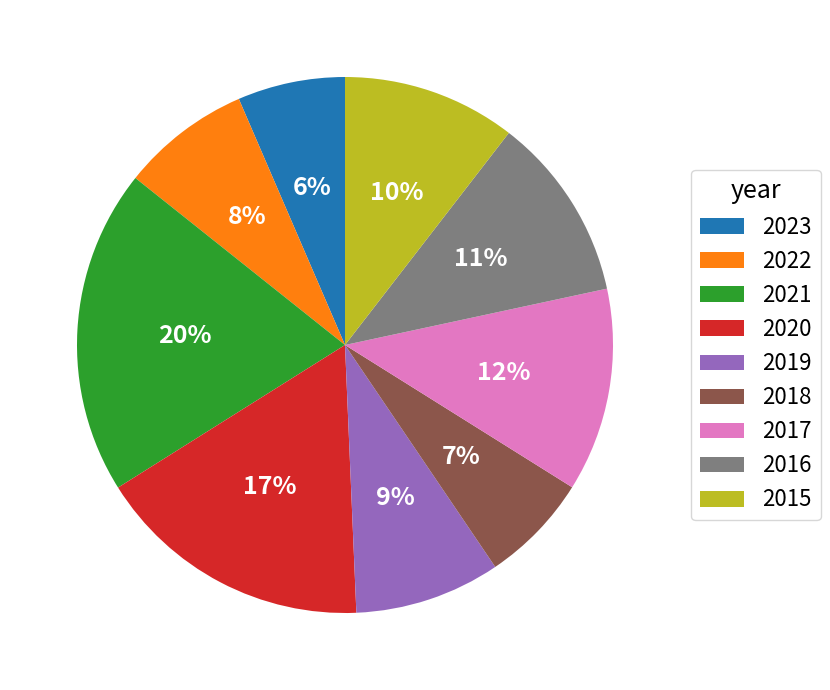

To the nearest percent, what is the average slice percentage?

11%